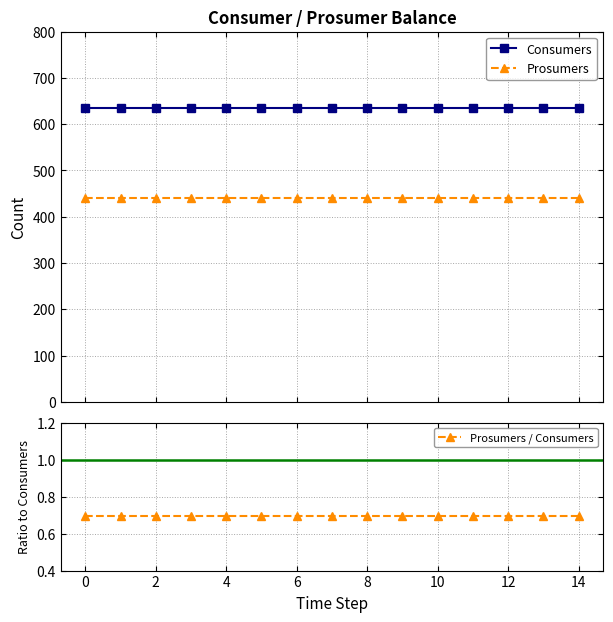

Rank the series by their maximum value, from highest to lowest.

Consumers, Prosumers, Prosumers / Consumers